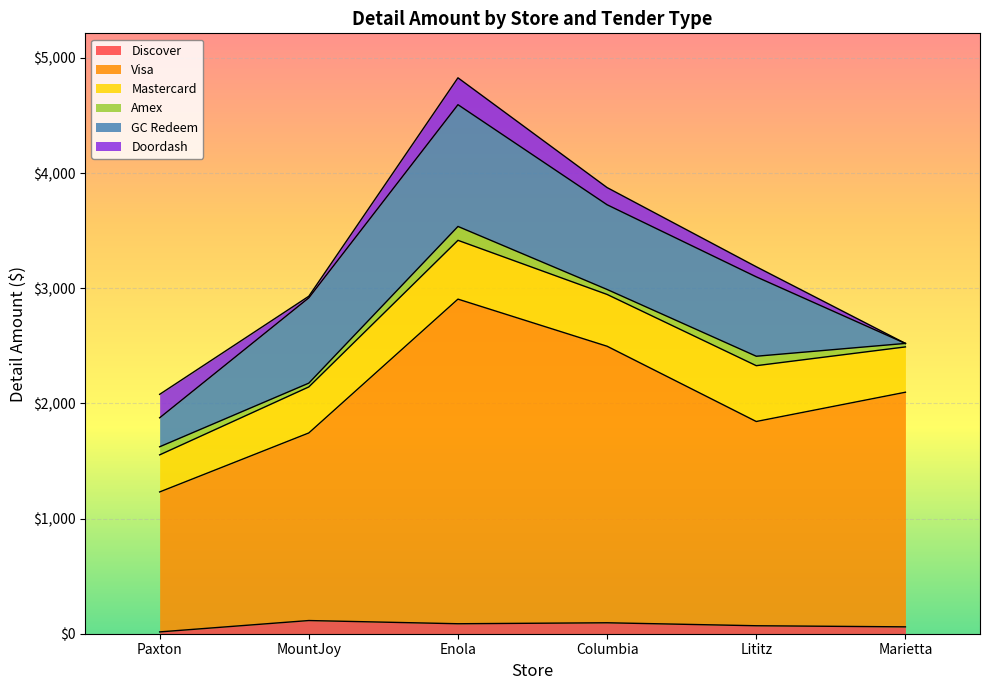

Does the chart display data point markers on the line(s)?

No